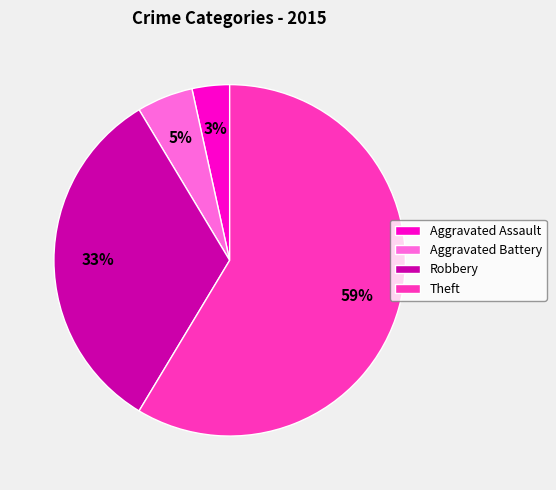

Combined, do Aggravated Battery and Aggravated Assault account for over 50%?

No